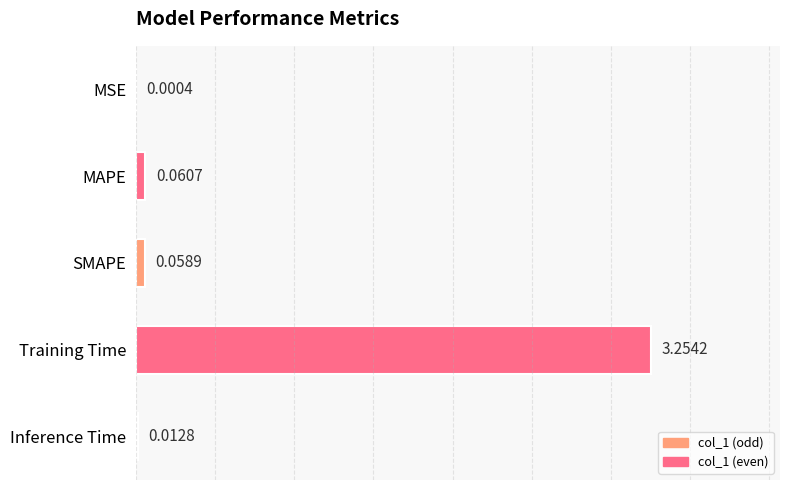

Which category has the highest value across all series?

Training Time